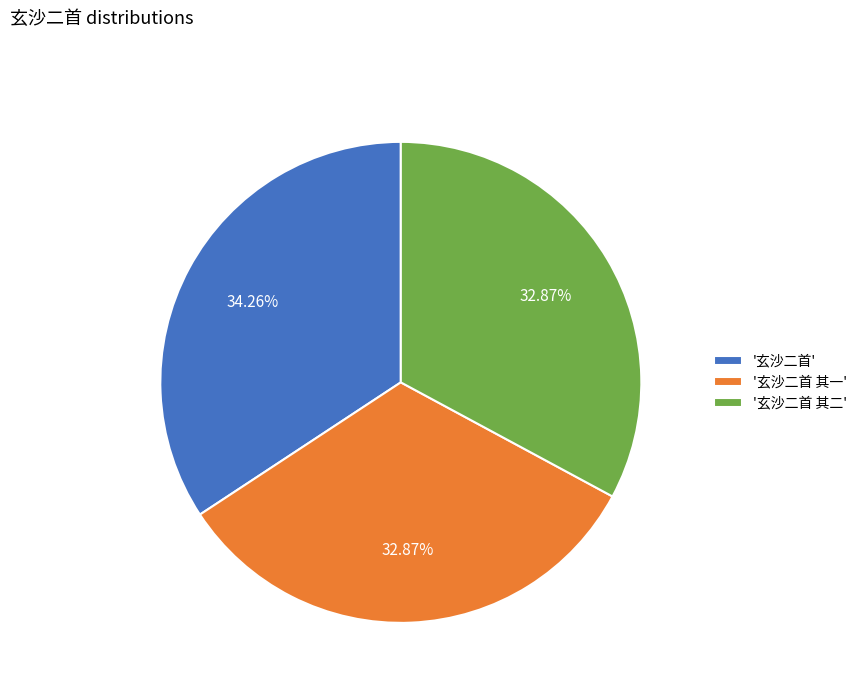

Which category has the biggest portion of the pie?

'玄沙二首'